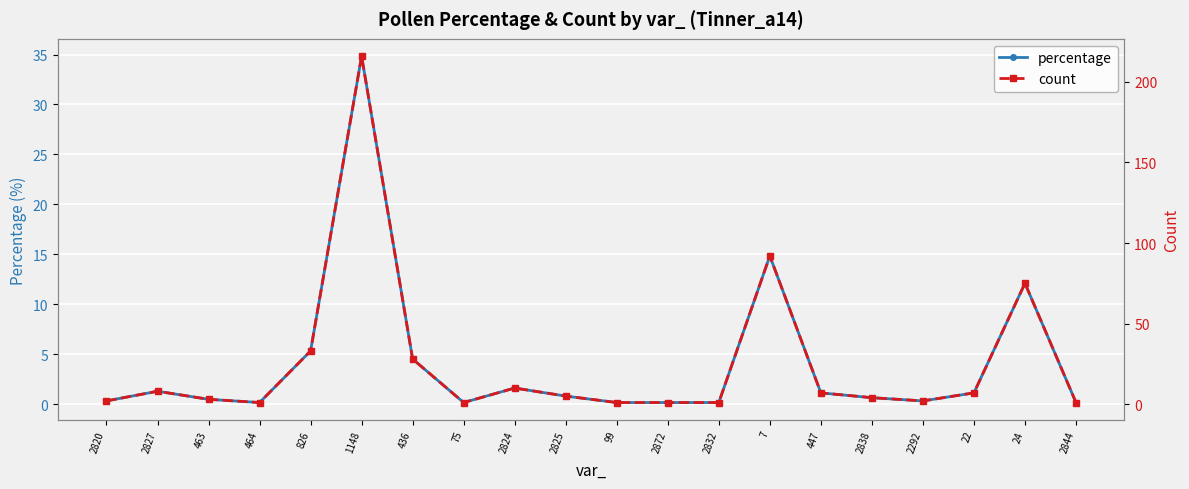

What is the difference between the maximum and minimum values in the percentage series?

34.7